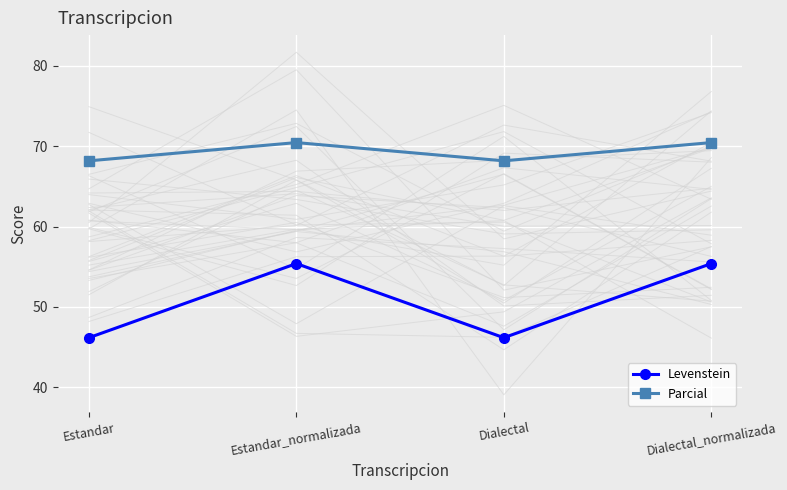

How many data points does each series have?

4